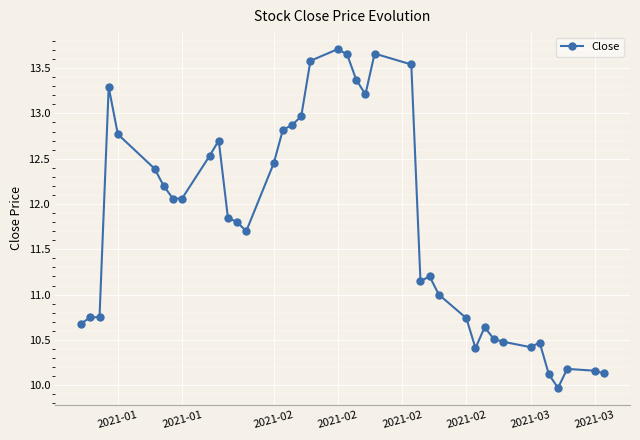

What is the difference between the second highest and minimum values?

3.7